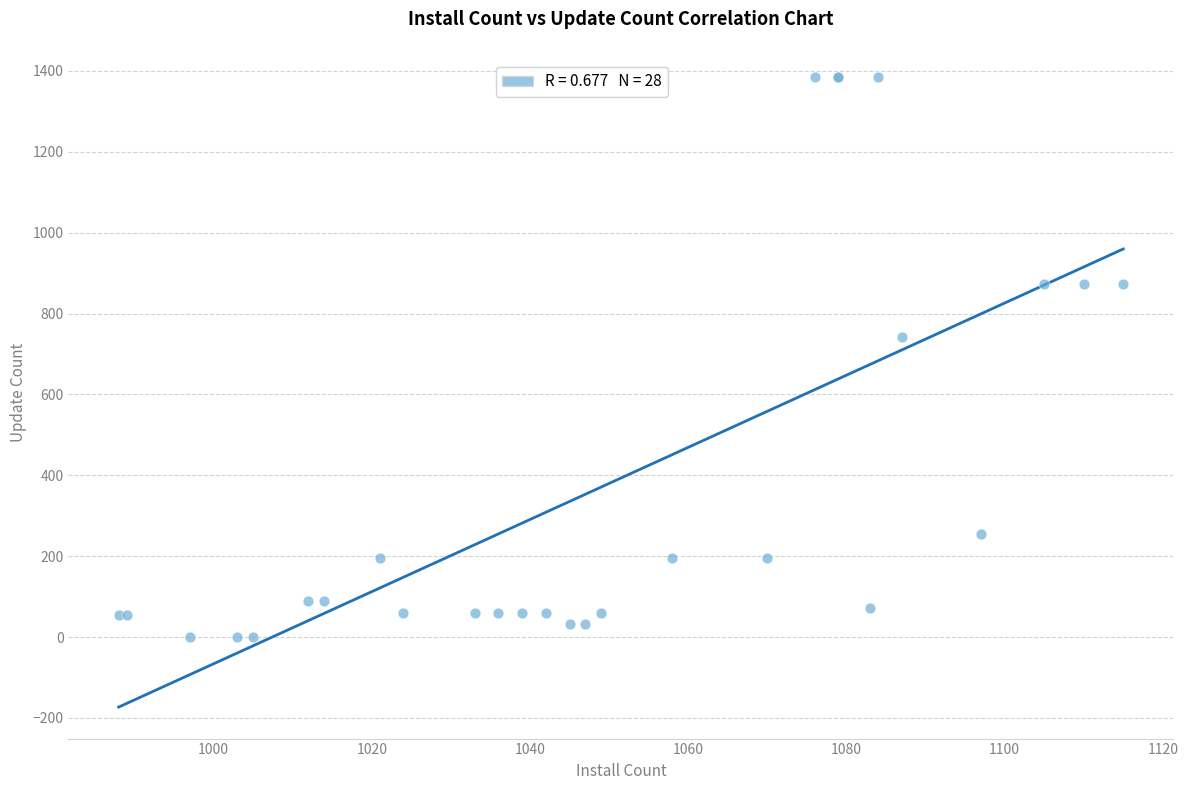

What Y value in the scatter plot is closest to 692?

743